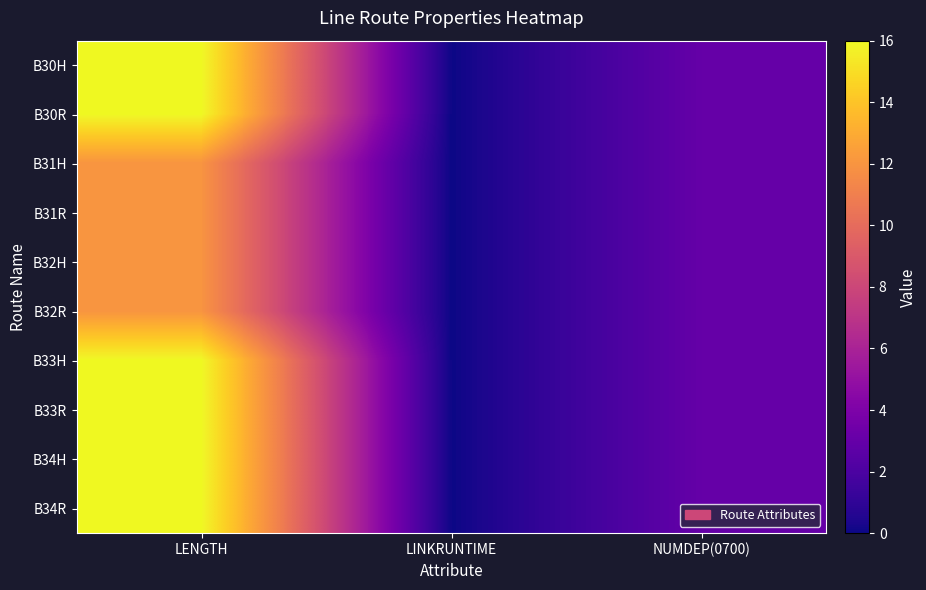

How many data points does each series have?

3